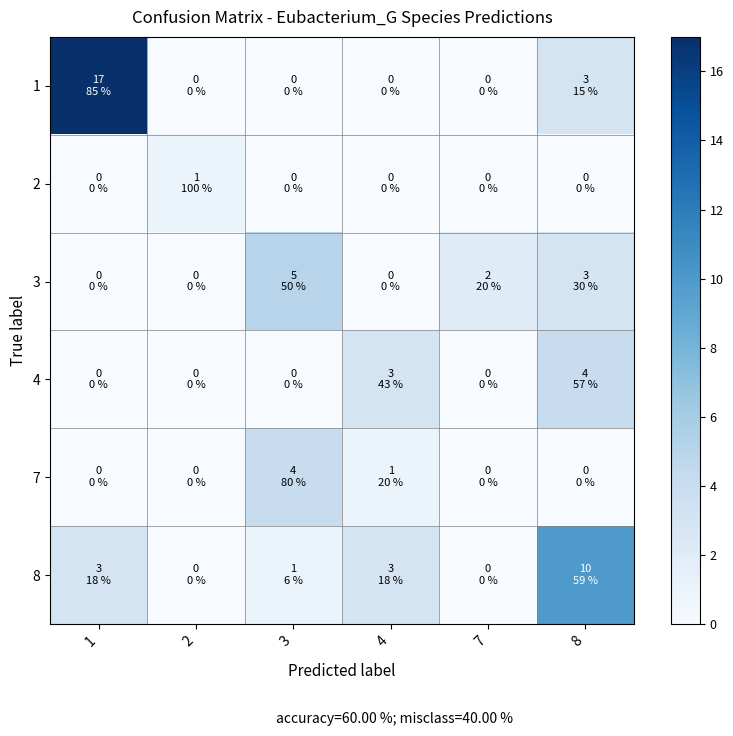

What is the total value across all series at 8?

20